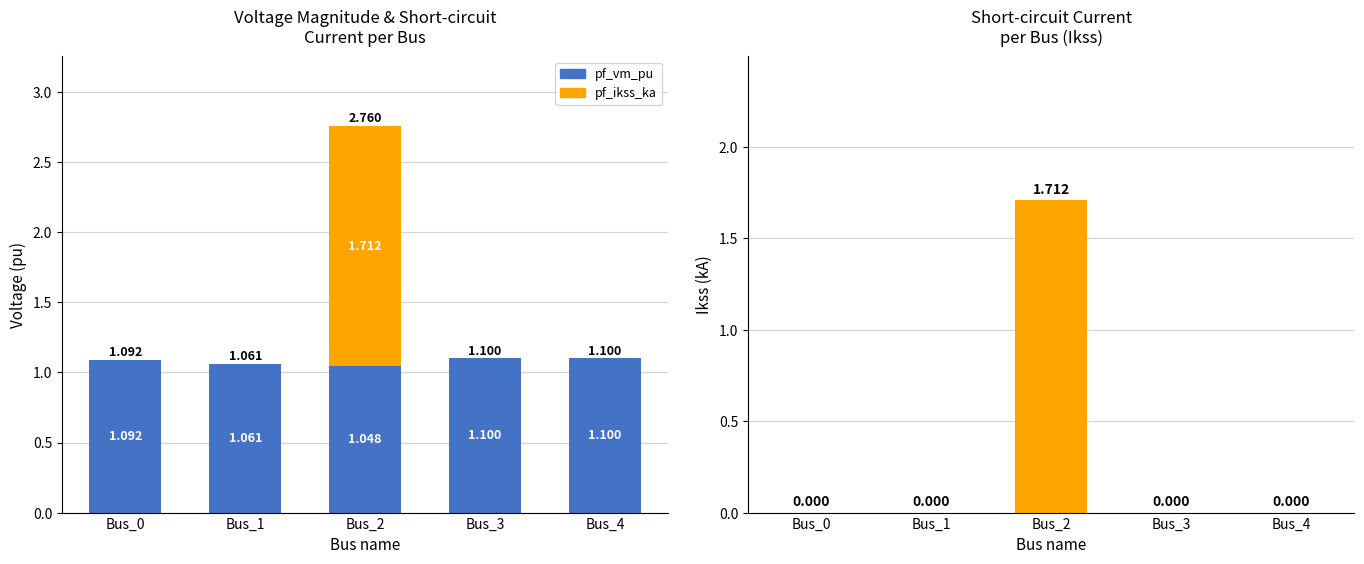

Reading right to left, list all the values displayed in this chart.

pf_vm_pu: 1.1	1.1	1.0	1.1	1.1
pf_ikss_ka: 0.0	0.0	1.7	0.0	0.0